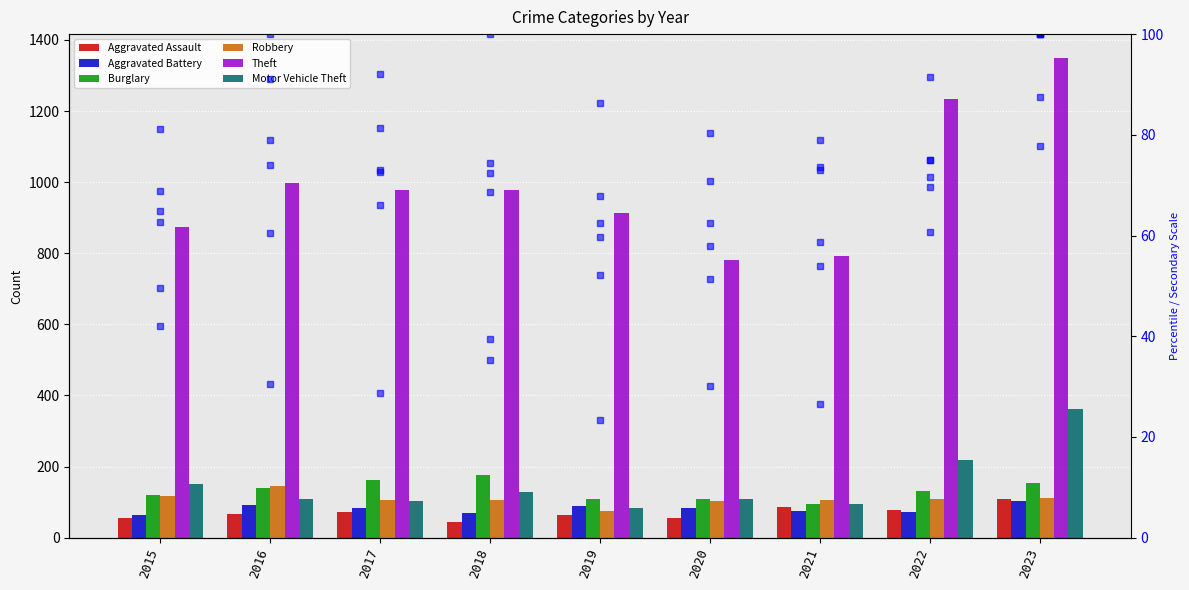

What is the value of the Robbery bar at the 1st from the left?

117.0